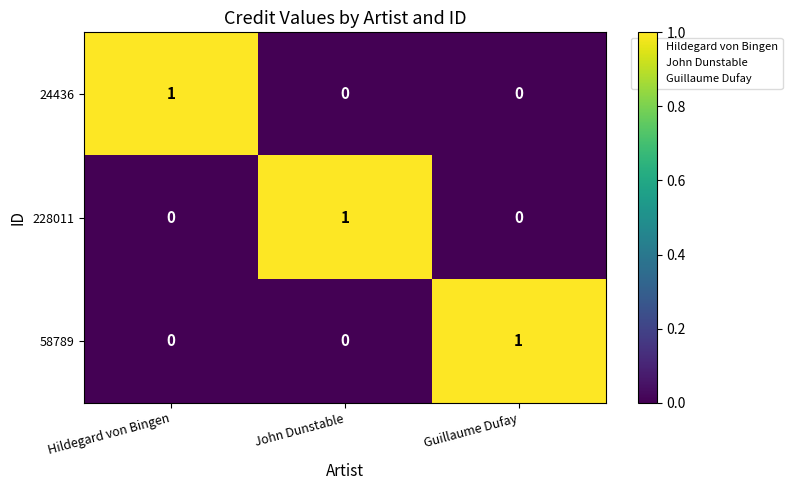

Reading left to right, transcribe all the data shown in this chart.

24436: 1	0	0
228011: 0	1	0
58789: 0	0	1